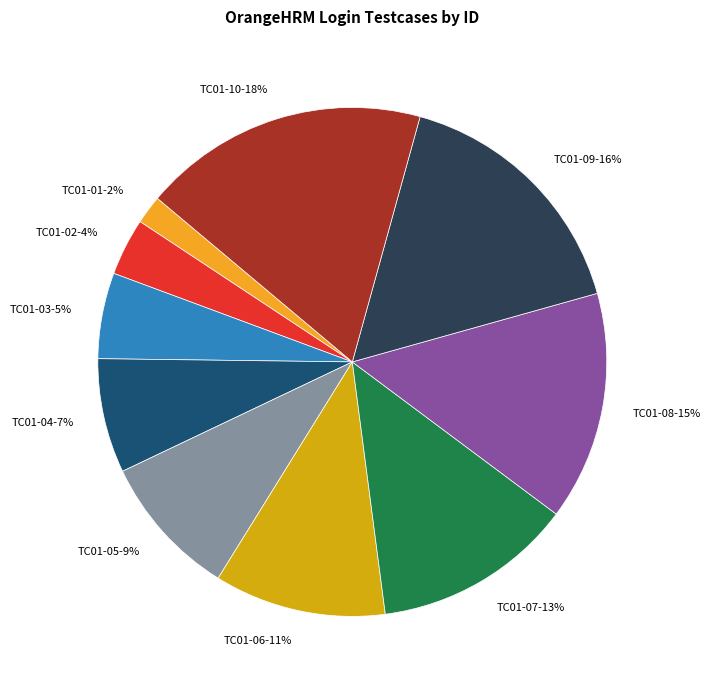

Combined, do TC01-08 and TC01-04 account for over 50%?

No